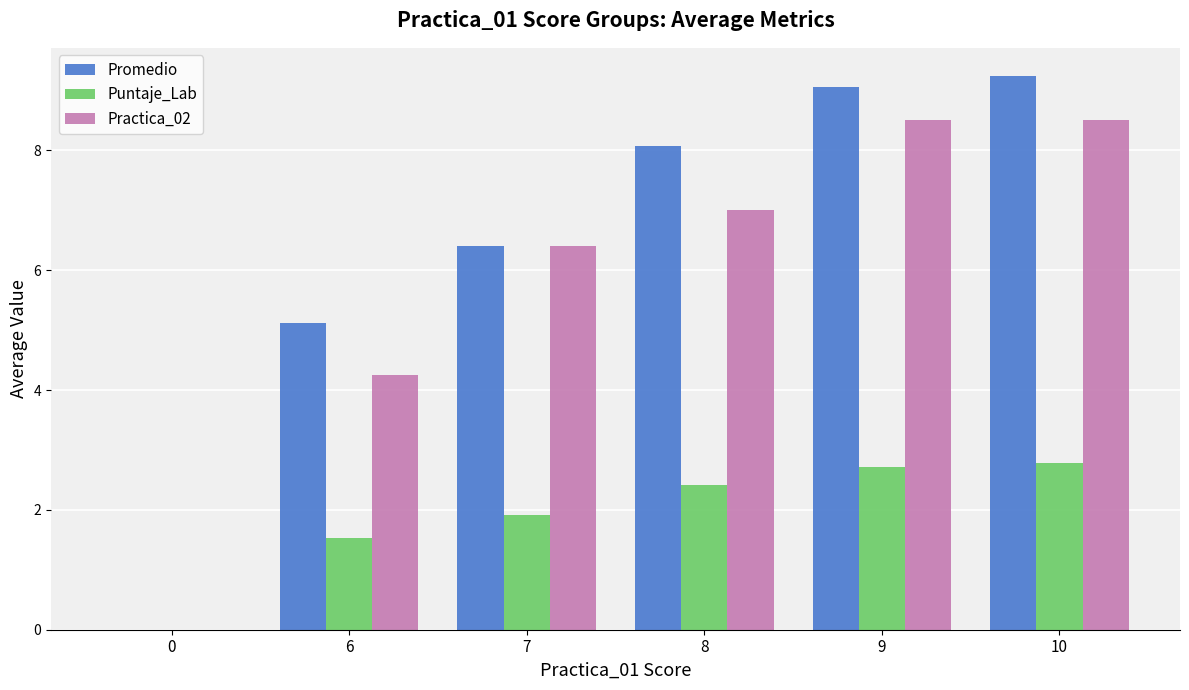

Is it true that Practica_02 equals -3.3 at 0?

False